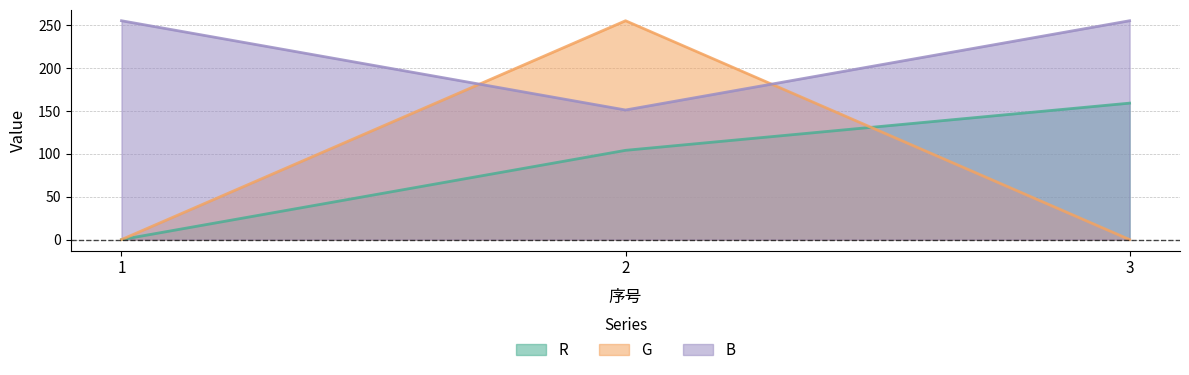

The R series shows 104 at 2. True or false?

True